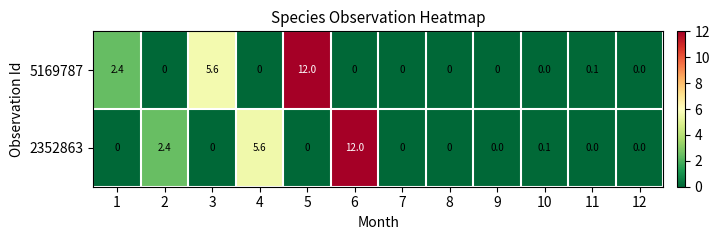

Rank the series at 6 from highest to lowest value.

2352863, 5169787